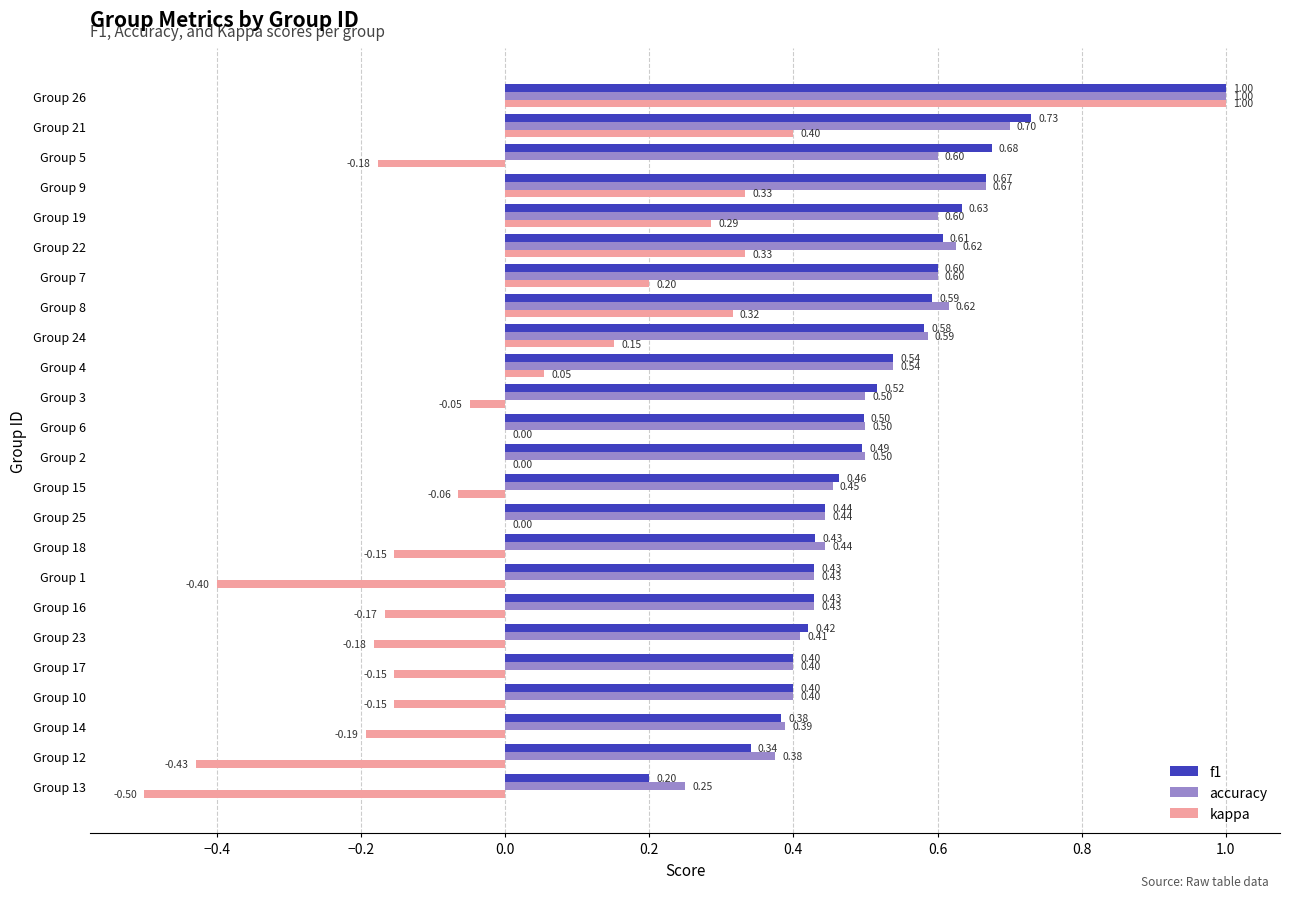

Is the value of f1 at Group 2 greater than the value of kappa at Group 3?

Yes